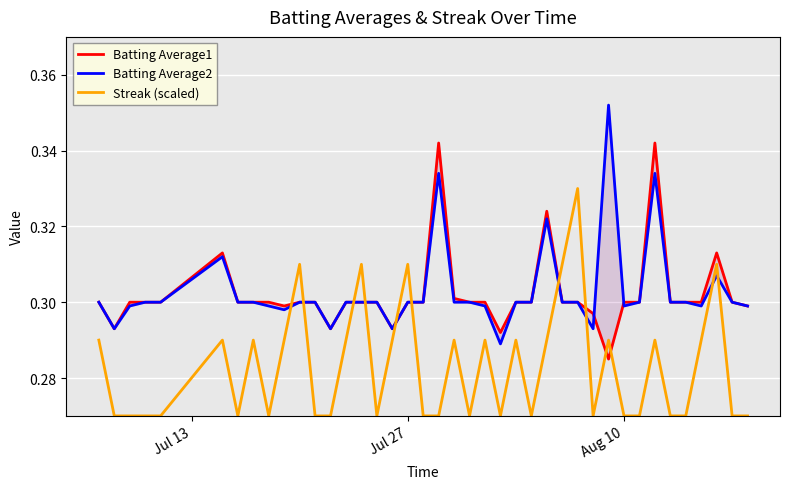

What is the average value of the Batting Average2 series?

0.3